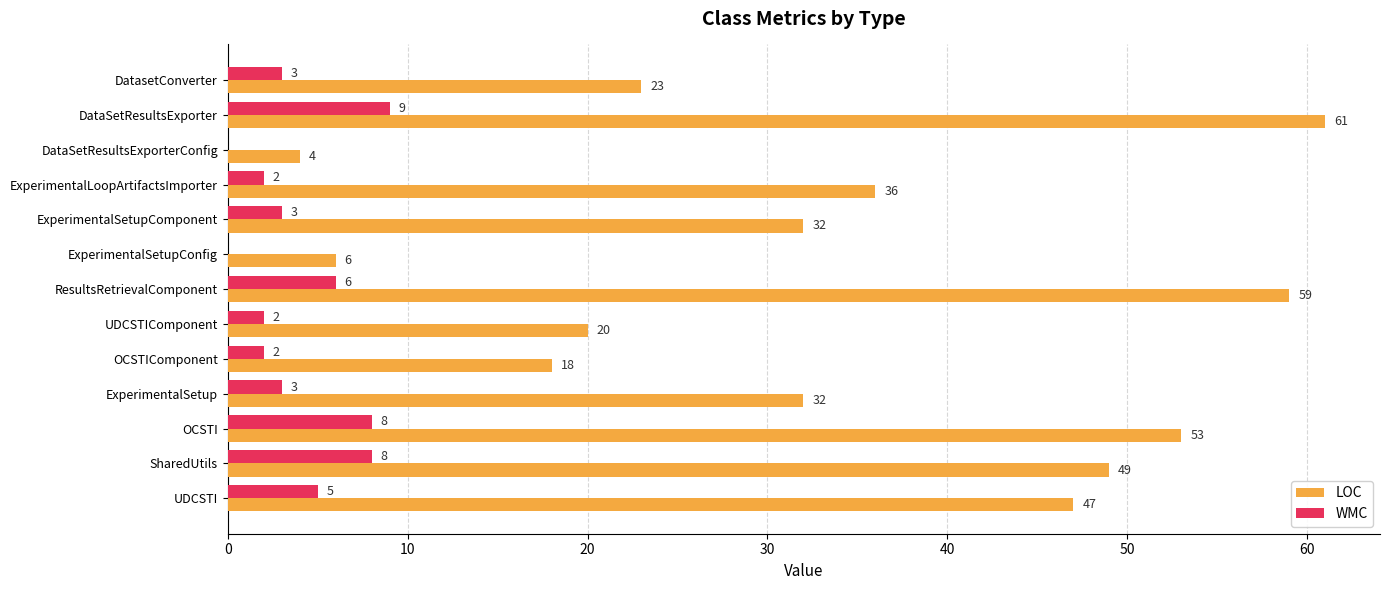

What is the highest value of the WMC series?

9